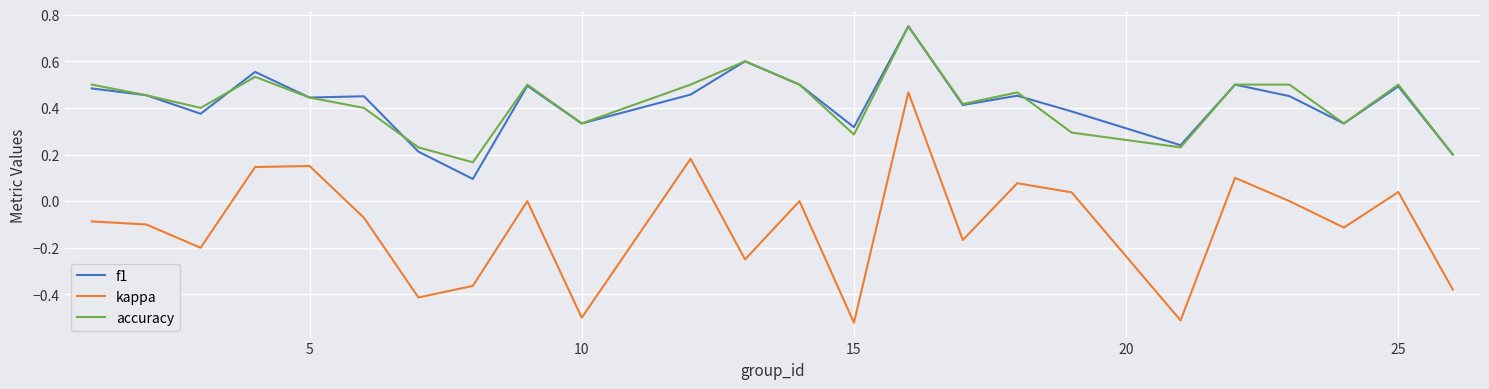

Which series has the largest range (max minus min)?

kappa